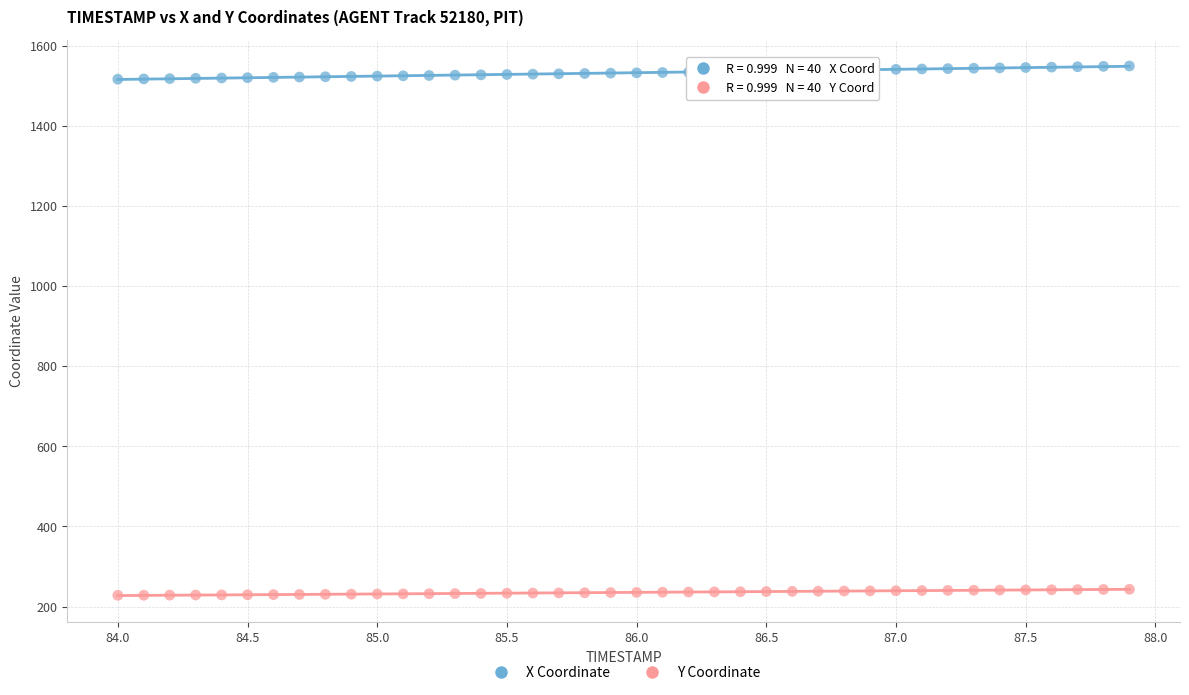

What is the X range (max minus min) for the scatter plot?

3.9